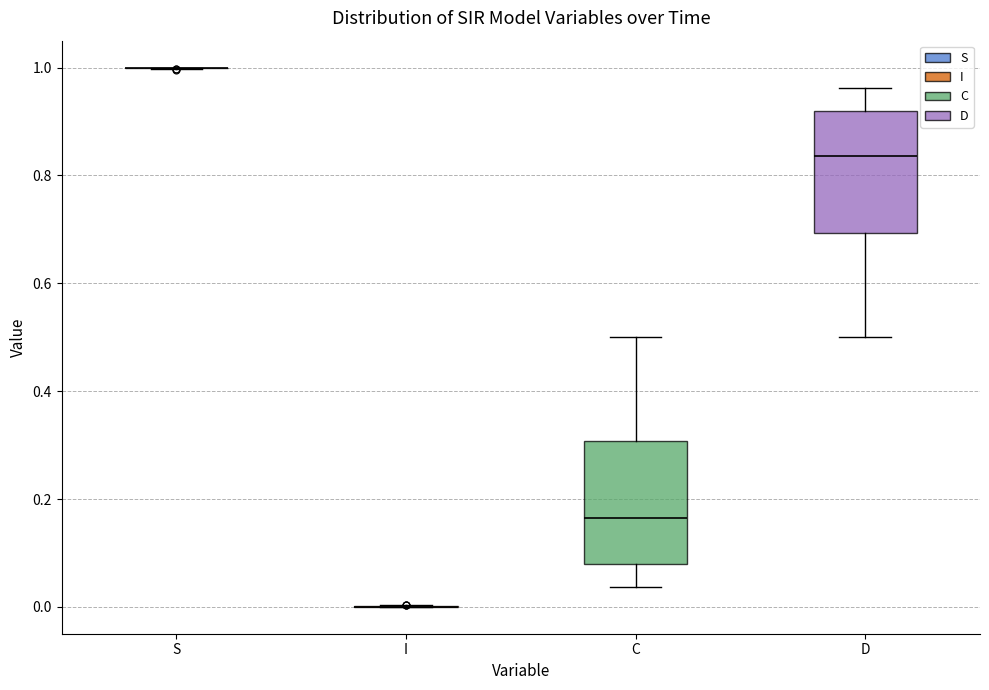

Reading left to right, transcribe this box plot: for each box, give where its median line is, the range the box spans, and where its two whiskers end, as read against the y-axis. The values are not printed on the chart, so give them approximately, as read against the axis.

S: box collapsed to a line at 1.00, whiskers 1.00 to 1.00
I: box collapsed to a line at 0.00, whiskers 0.00 to 0.00
C: median 0.16, box 0.08 to 0.30, whiskers 0.04 to 0.50
D: median 0.84, box 0.70 to 0.92, whiskers 0.50 to 0.96